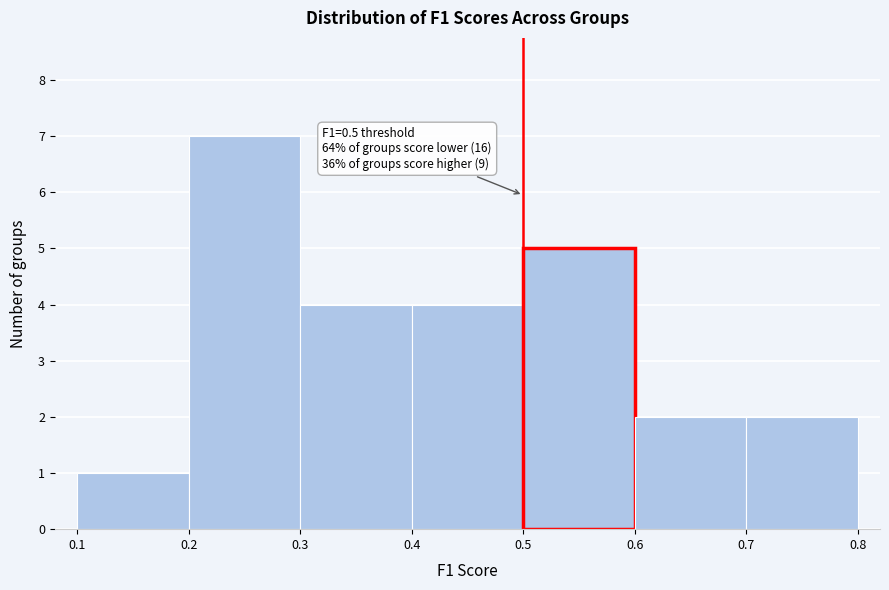

Which range on the x-axis has the tallest bar?

0.2 to 0.3